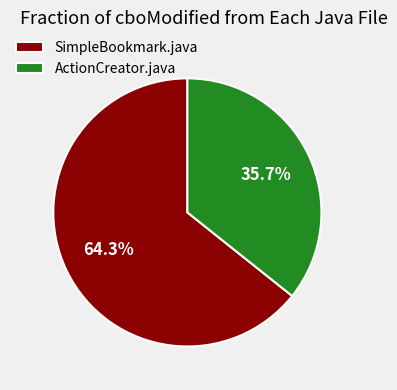

Does any single category account for the majority?

Yes